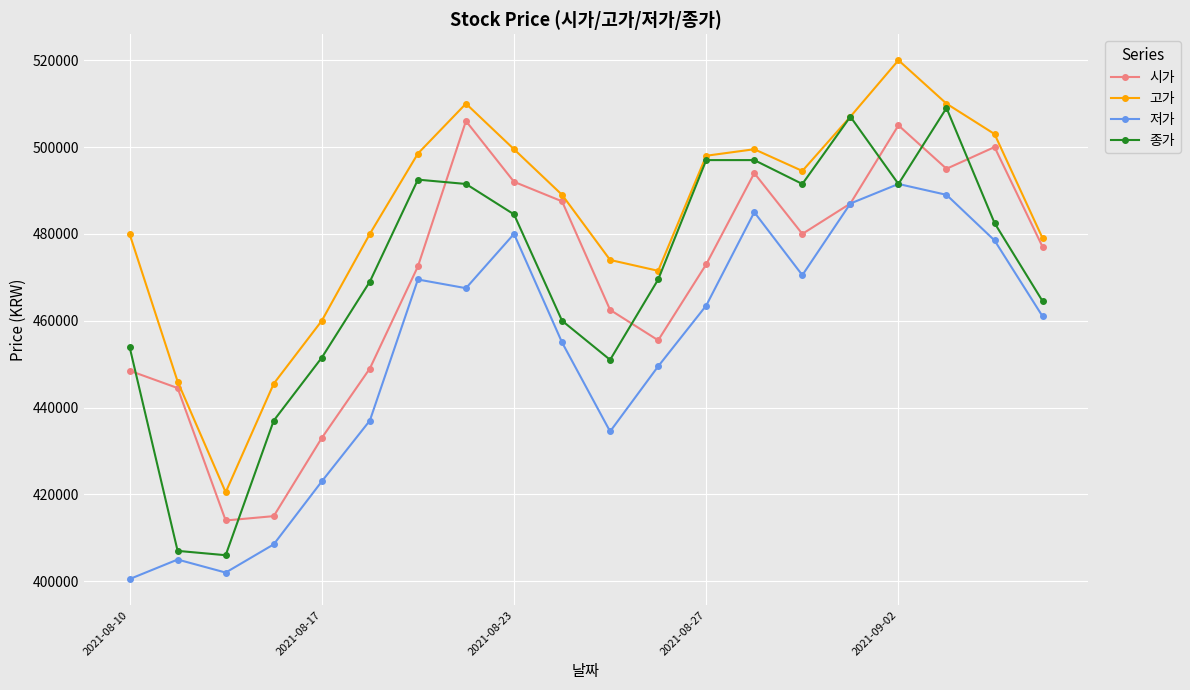

What is the highest value of the 저가 series?

491500